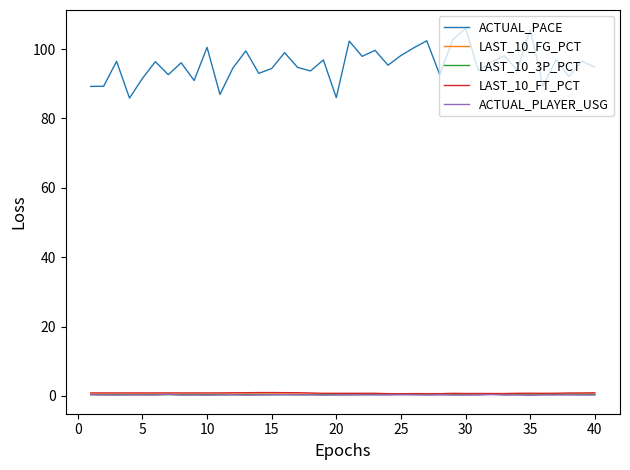

Which series has the largest total across all categories?

ACTUAL_PACE